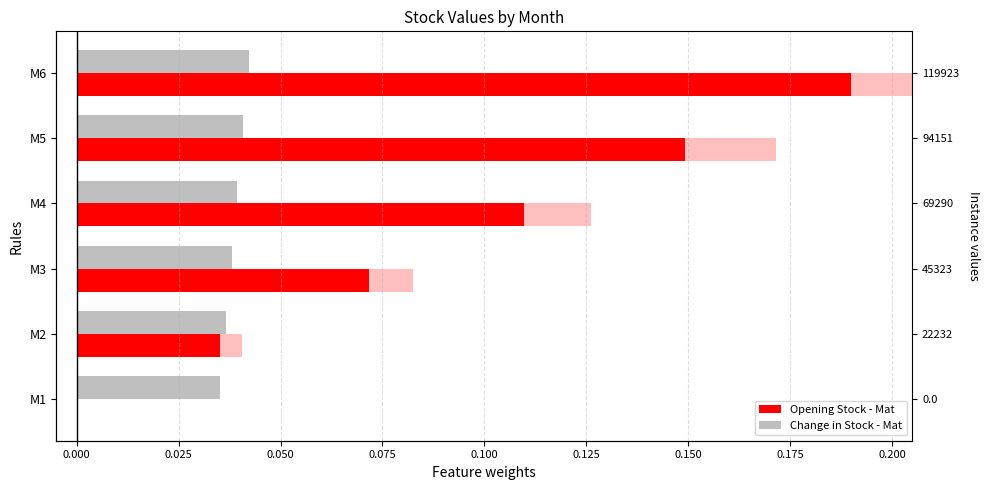

What is the sum of all Change in Stock - Mat values?

0.2